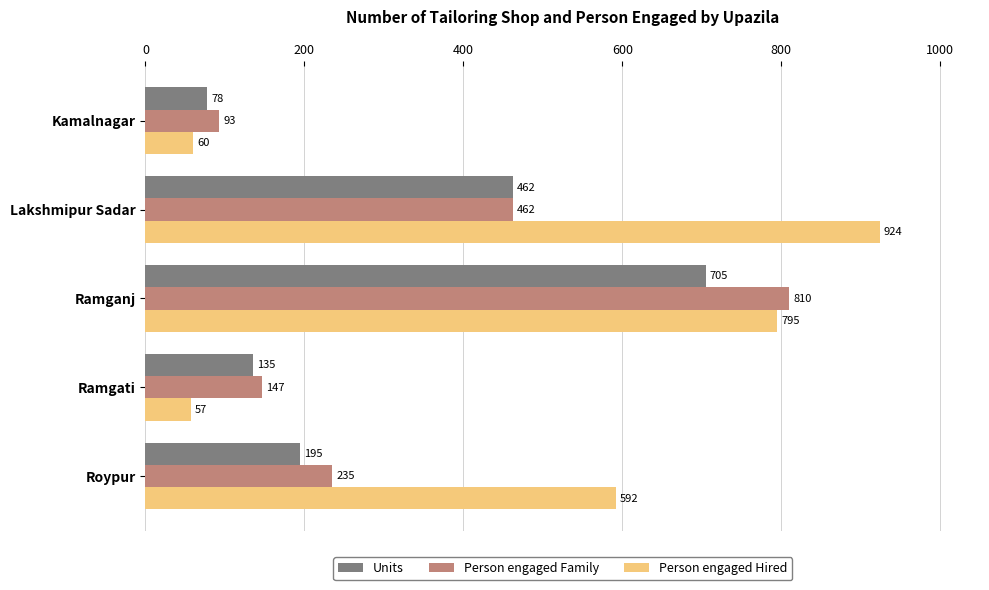

Which series has the largest range (max minus min)?

Person engaged Hired